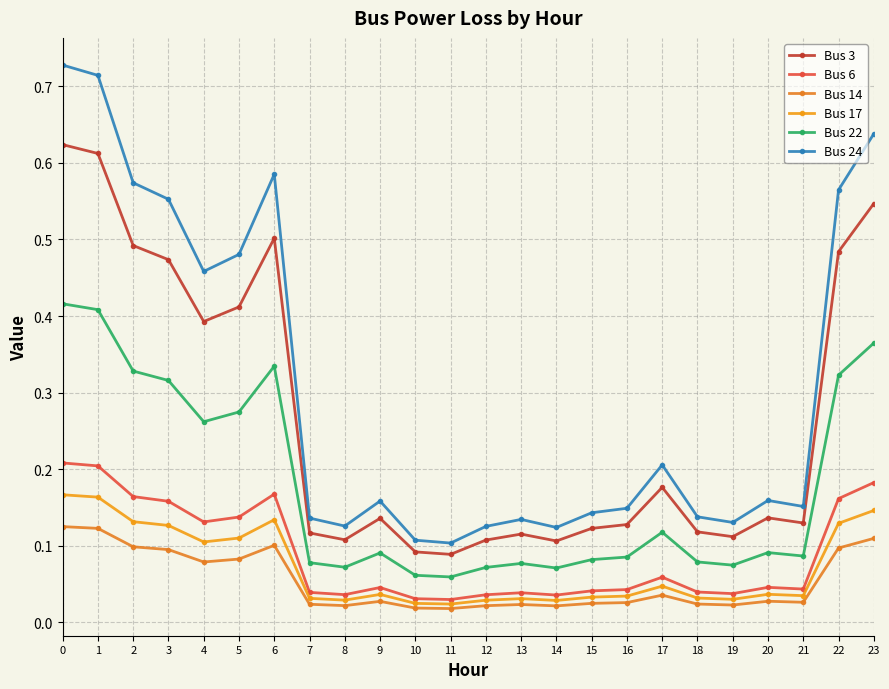

Reading left to right, what are all the values shown in this chart?

Bus 3: 0.6	0.6	0.5	0.5	0.4	0.4	0.5	0.1	0.1	0.1	0.1	0.1	0.1	0.1	0.1	0.1	0.1	0.2	0.1	0.1	0.1	0.1	0.5	0.5
Bus 6: 0.2	0.2	0.2	0.2	0.1	0.1	0.2	0.0	0.0	0.0	0.0	0.0	0.0	0.0	0.0	0.0	0.0	0.1	0.0	0.0	0.0	0.0	0.2	0.2
Bus 14: 0.1	0.1	0.1	0.1	0.1	0.1	0.1	0.0	0.0	0.0	0.0	0.0	0.0	0.0	0.0	0.0	0.0	0.0	0.0	0.0	0.0	0.0	0.1	0.1
Bus 17: 0.2	0.2	0.1	0.1	0.1	0.1	0.1	0.0	0.0	0.0	0.0	0.0	0.0	0.0	0.0	0.0	0.0	0.0	0.0	0.0	0.0	0.0	0.1	0.1
Bus 22: 0.4	0.4	0.3	0.3	0.3	0.3	0.3	0.1	0.1	0.1	0.1	0.1	0.1	0.1	0.1	0.1	0.1	0.1	0.1	0.1	0.1	0.1	0.3	0.4
Bus 24: 0.7	0.7	0.6	0.6	0.5	0.5	0.6	0.1	0.1	0.2	0.1	0.1	0.1	0.1	0.1	0.1	0.1	0.2	0.1	0.1	0.2	0.2	0.6	0.6